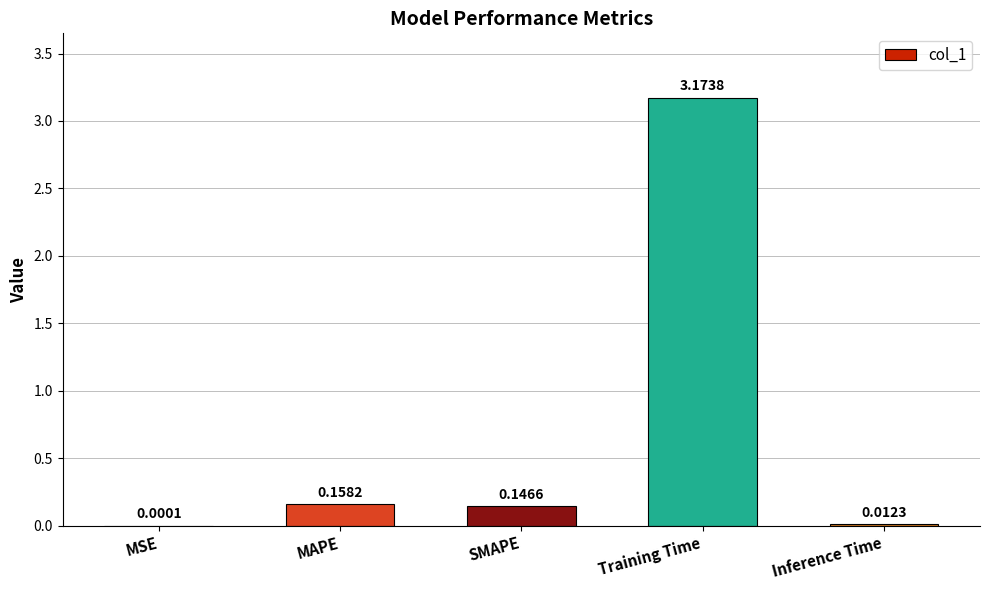

Which has a higher value, MSE or SMAPE?

SMAPE